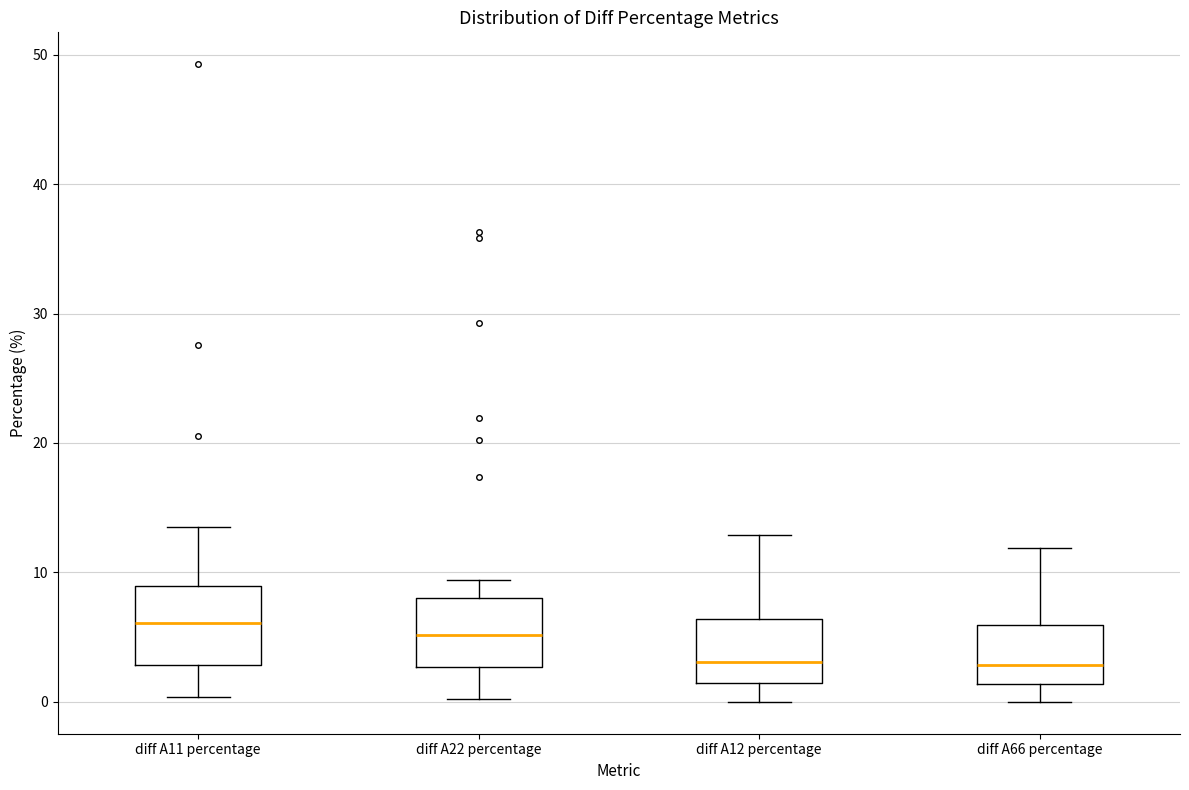

Where is the lower edge of the box for diff A12 percentage on the y-axis? The values are not printed on the chart, so give them approximately, as read against the axis.

1